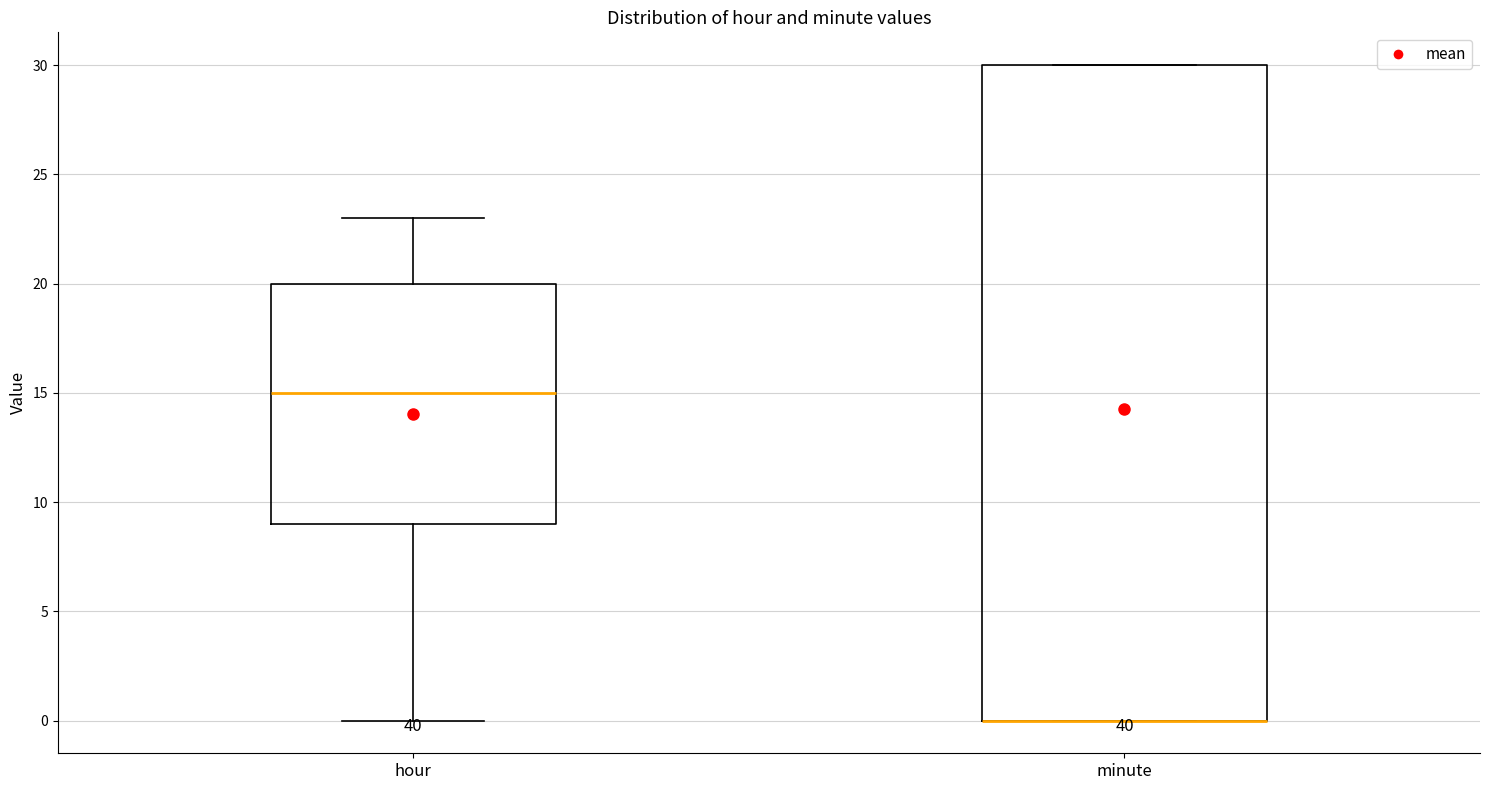

Which box is the tallest, from its lower edge to its upper edge?

minute